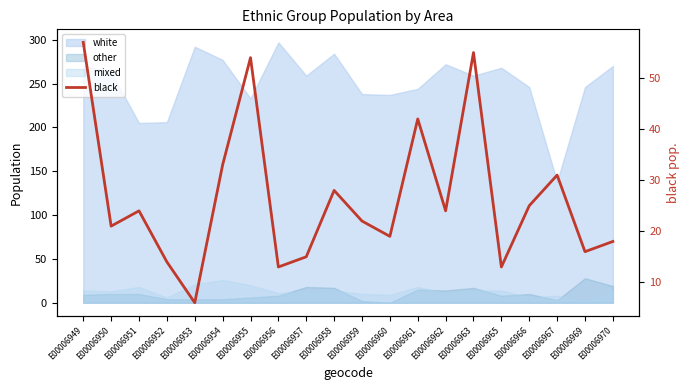

List the labels in order of value, largest first.

E00006949, E00006963, E00006955, E00006961, E00006954, E00006967, E00006958, E00006966, E00006951, E00006962, E00006959, E00006950, E00006960, E00006970, E00006969, E00006957, E00006952, E00006956, E00006965, E00006953